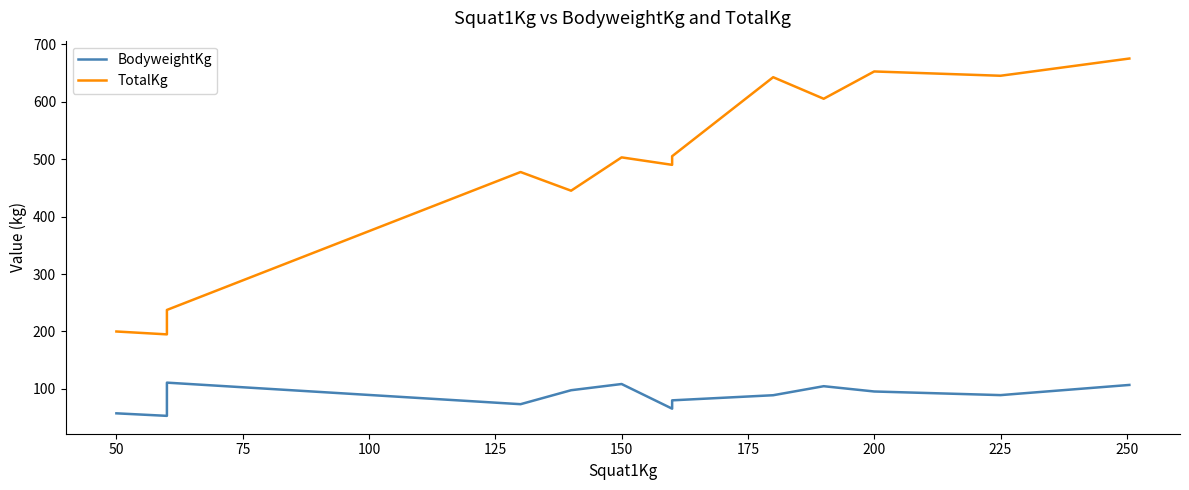

At 75, list the series in order from smallest to largest.

BodyweightKg, TotalKg